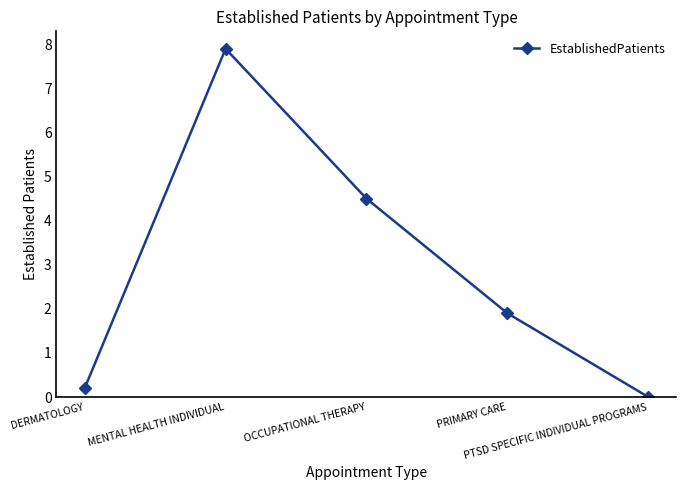

What is the approximate value at OCCUPATIONAL THERAPY?

4.5